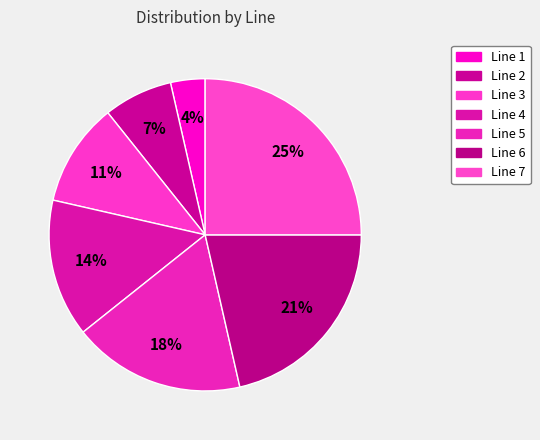

How many segments does this pie chart have?

7